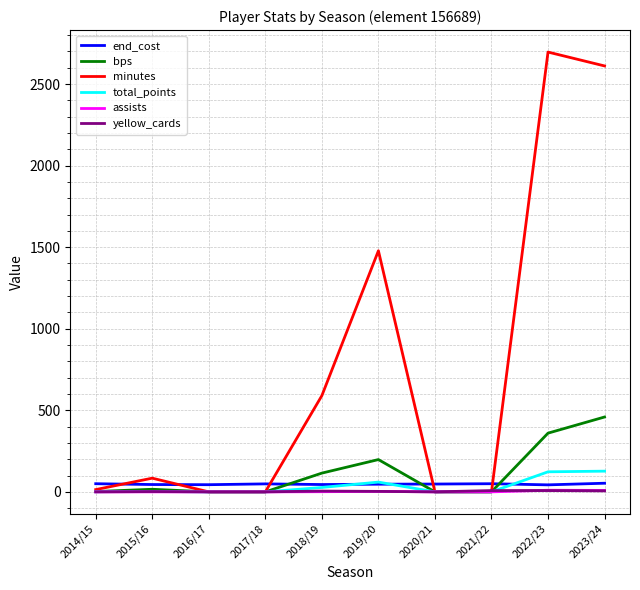

How many categories are shown in the chart?

10